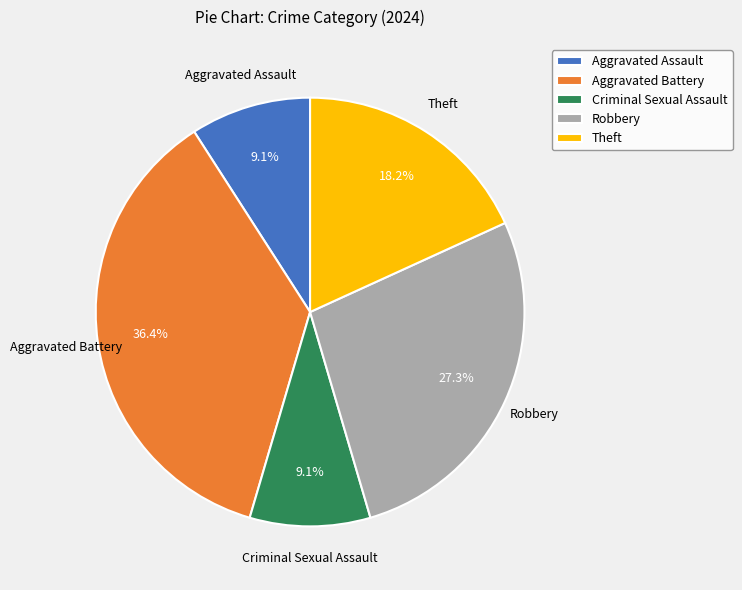

Is it true that Theft is 40% of the pie?

False